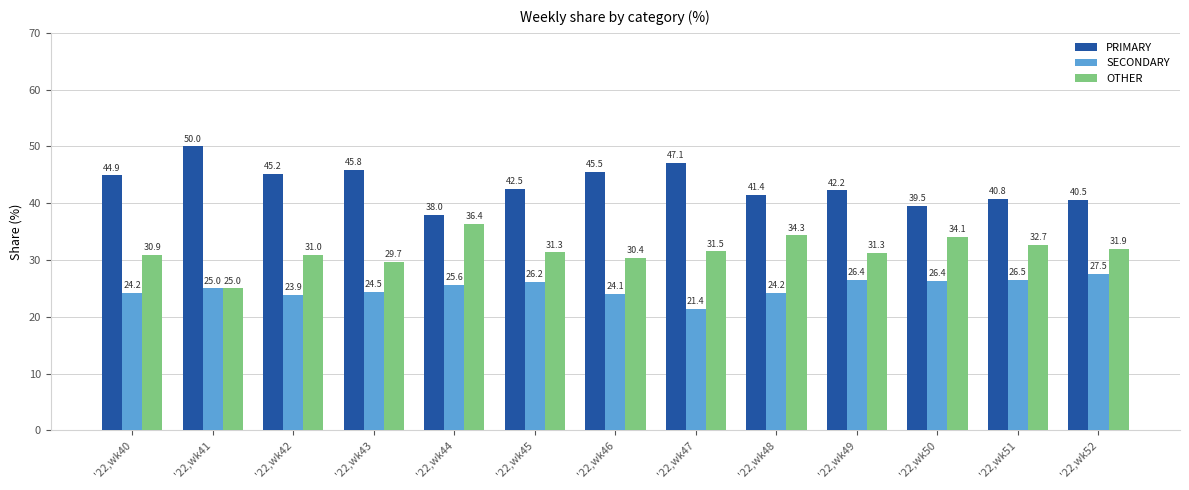

What is the average value of the SECONDARY series?

25.1